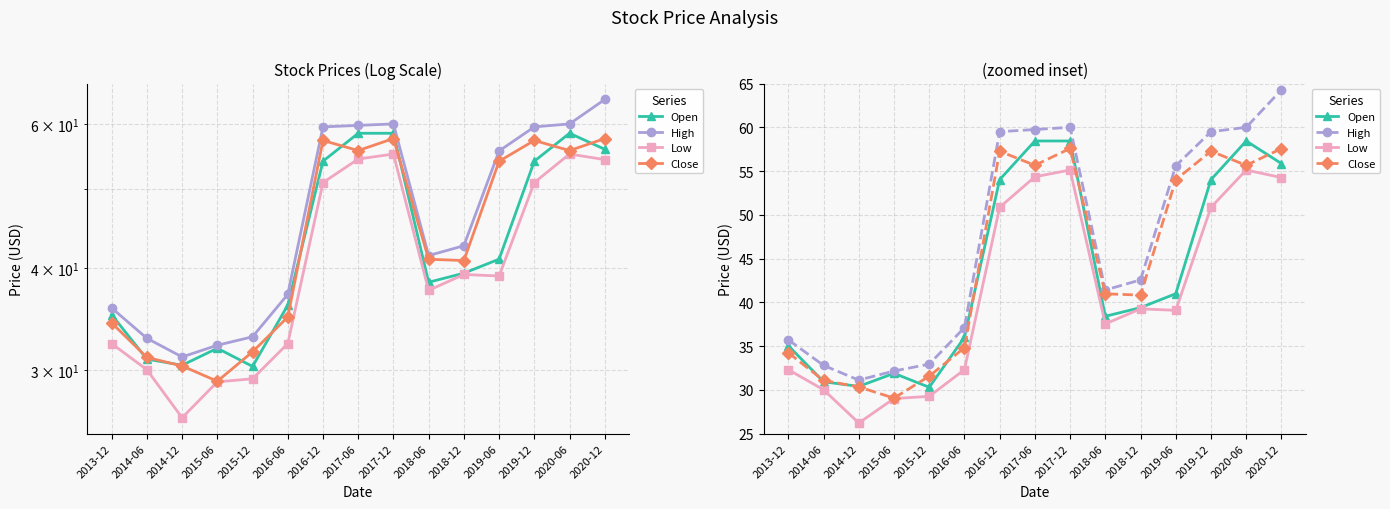

In Close, how many points are lower than both neighbors (excluding endpoints)?

4